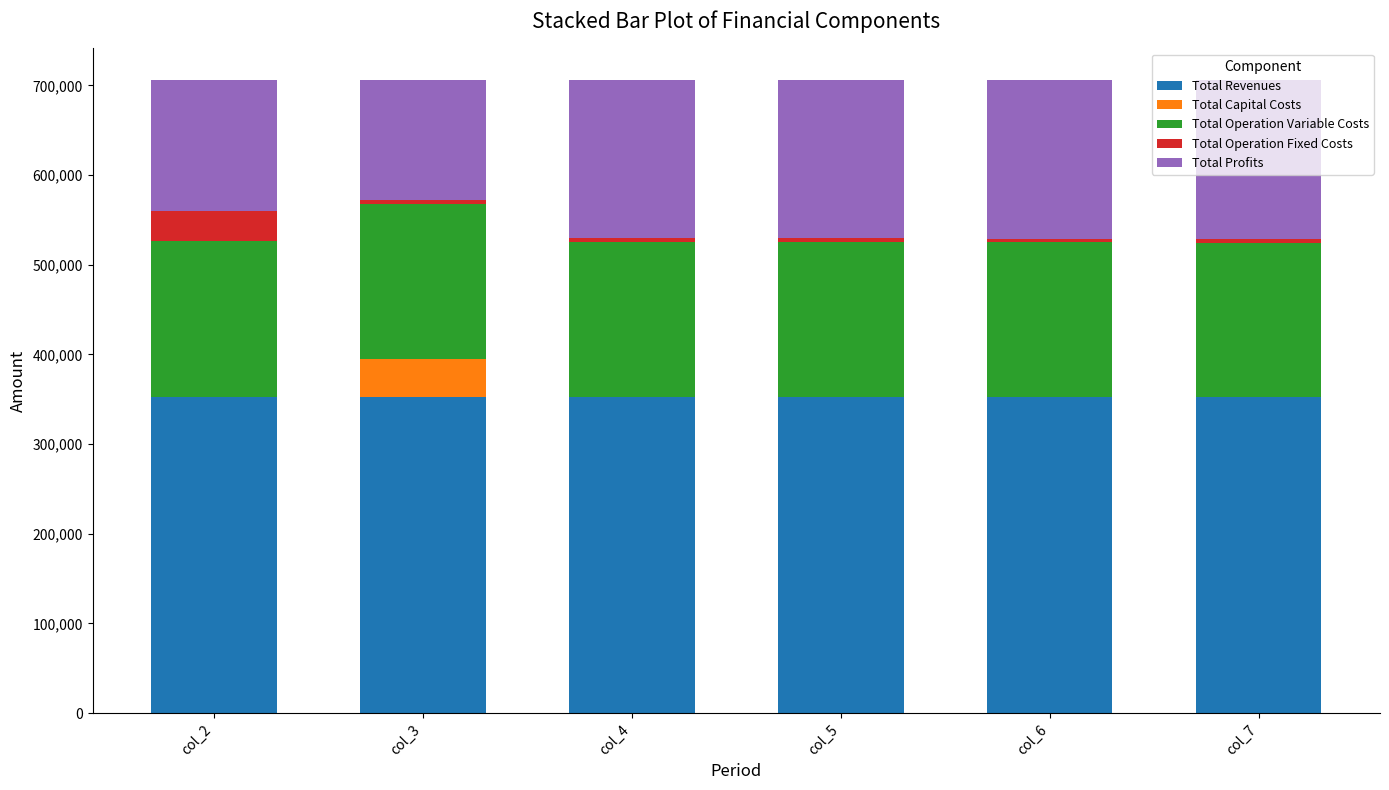

What is the highest value of the Total Revenues series?

352997.2